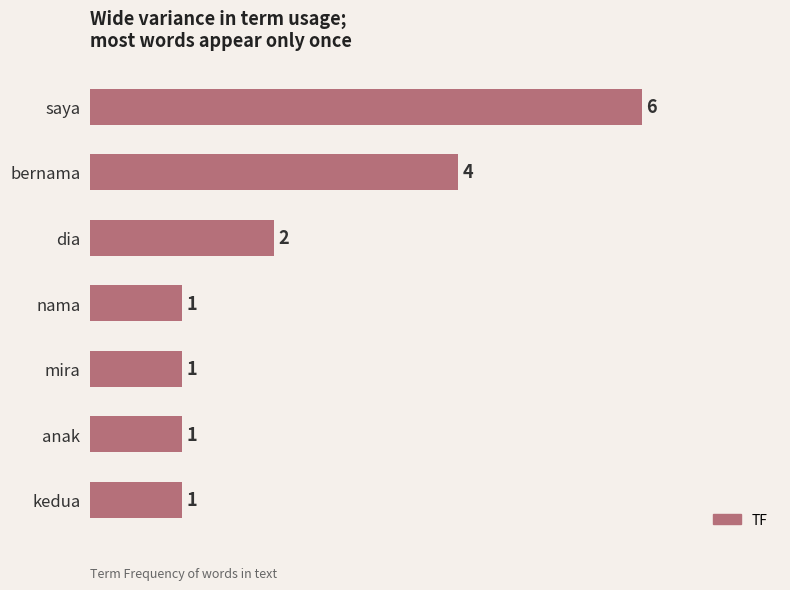

Approximately how many times larger is the value at nama compared to dia?

0.5